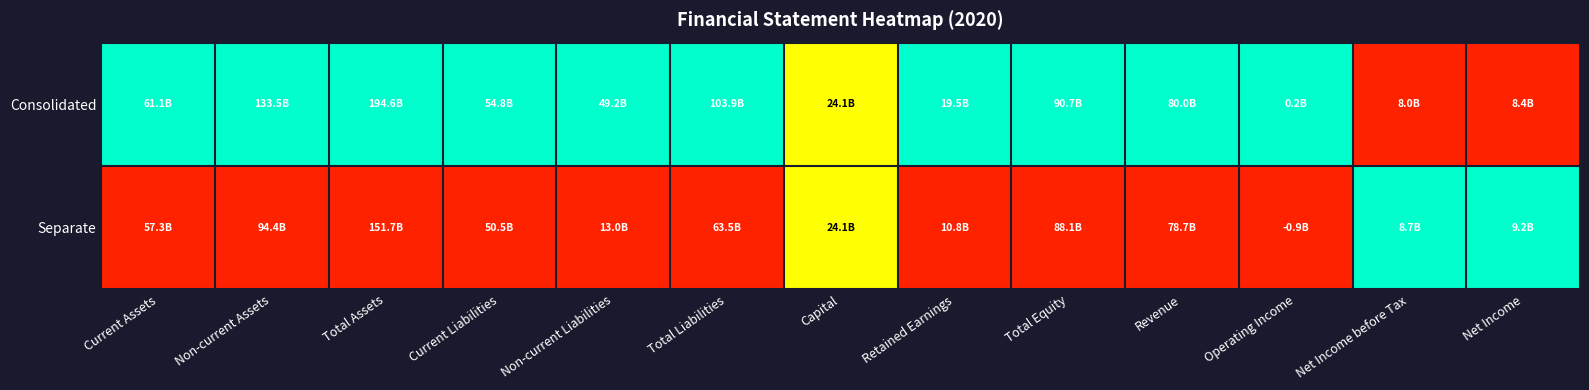

Rank the series at Total Assets from highest to lowest value.

Consolidated, Separate